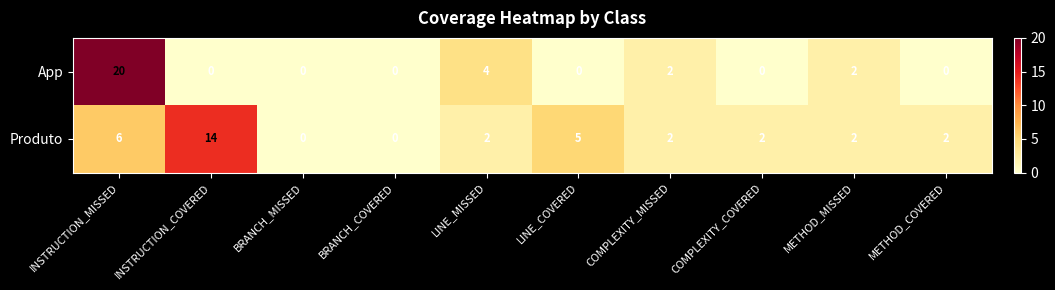

What is the sum of the App values at LINE_MISSED and BRANCH_MISSED?

4